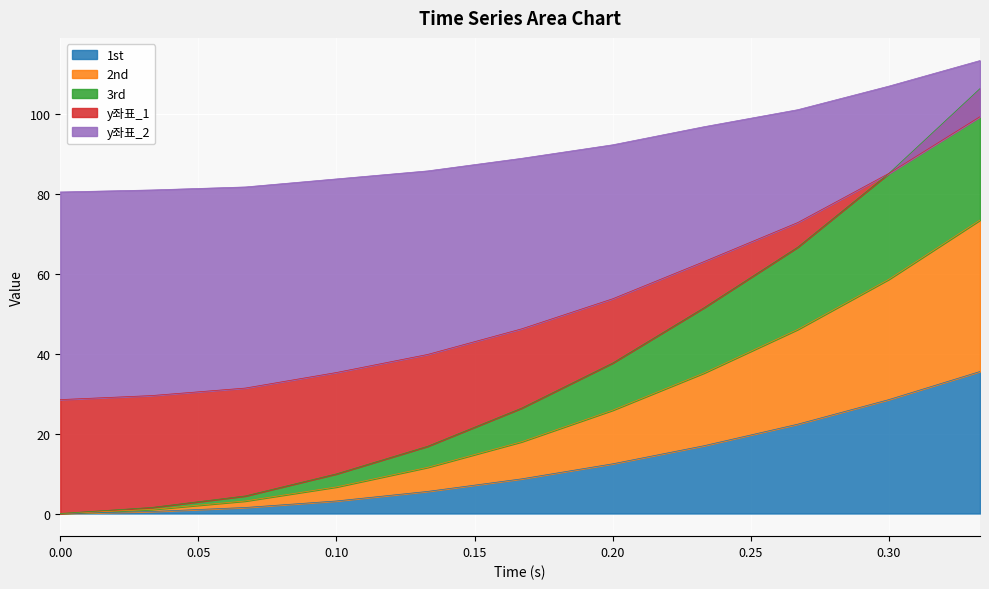

The value of 3rd at 0.167 is 122.7. True or false?

False